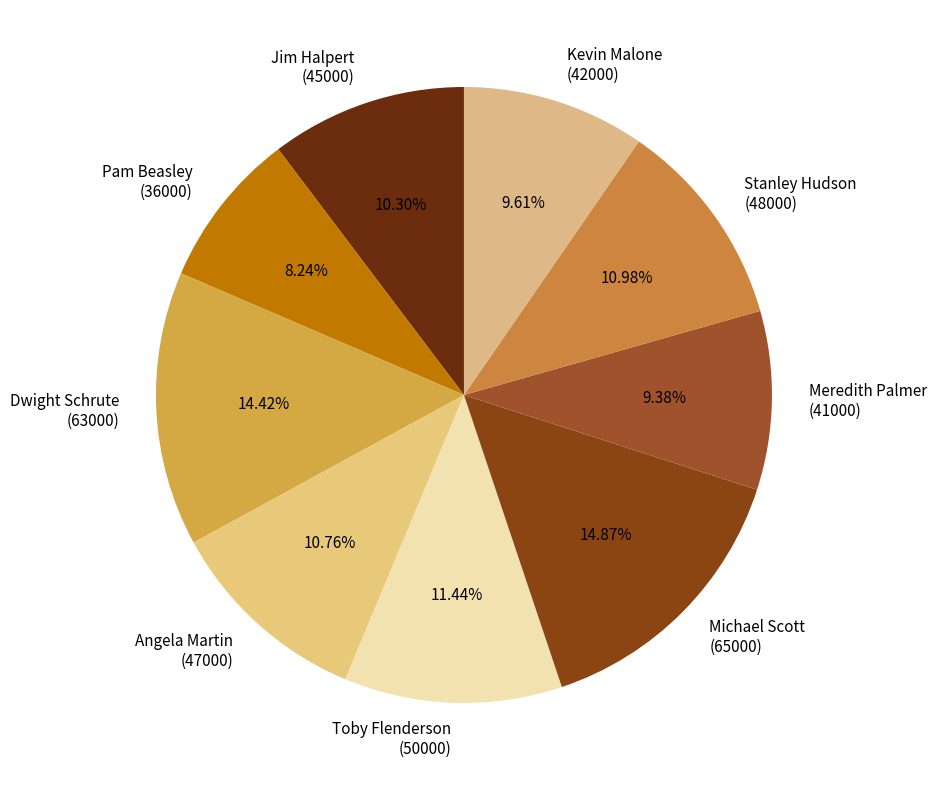

Is there any slice that represents more than half of the pie?

No